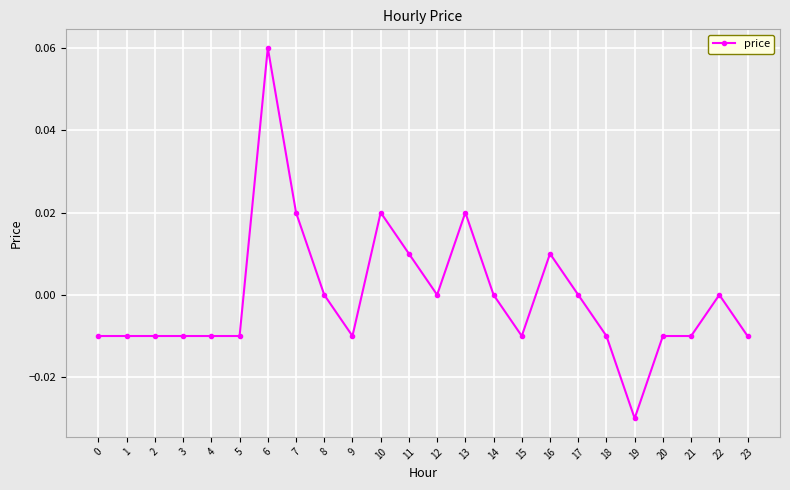

The value at 10 is 0.0. True or false?

True